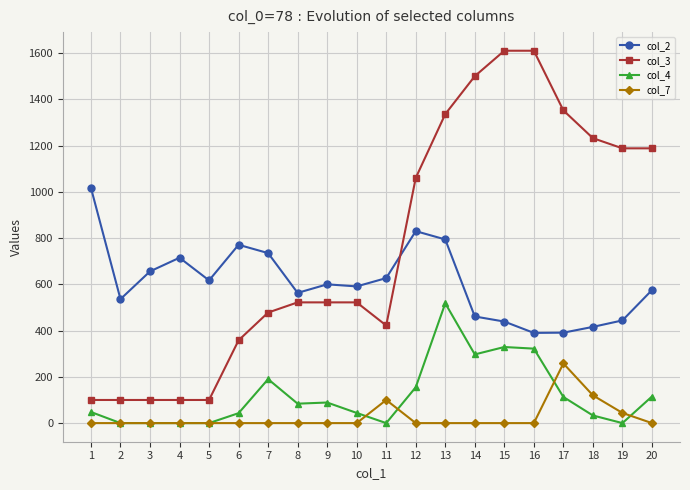

Is the value of col_2 at 9 greater than the value of col_7 at 20?

Yes